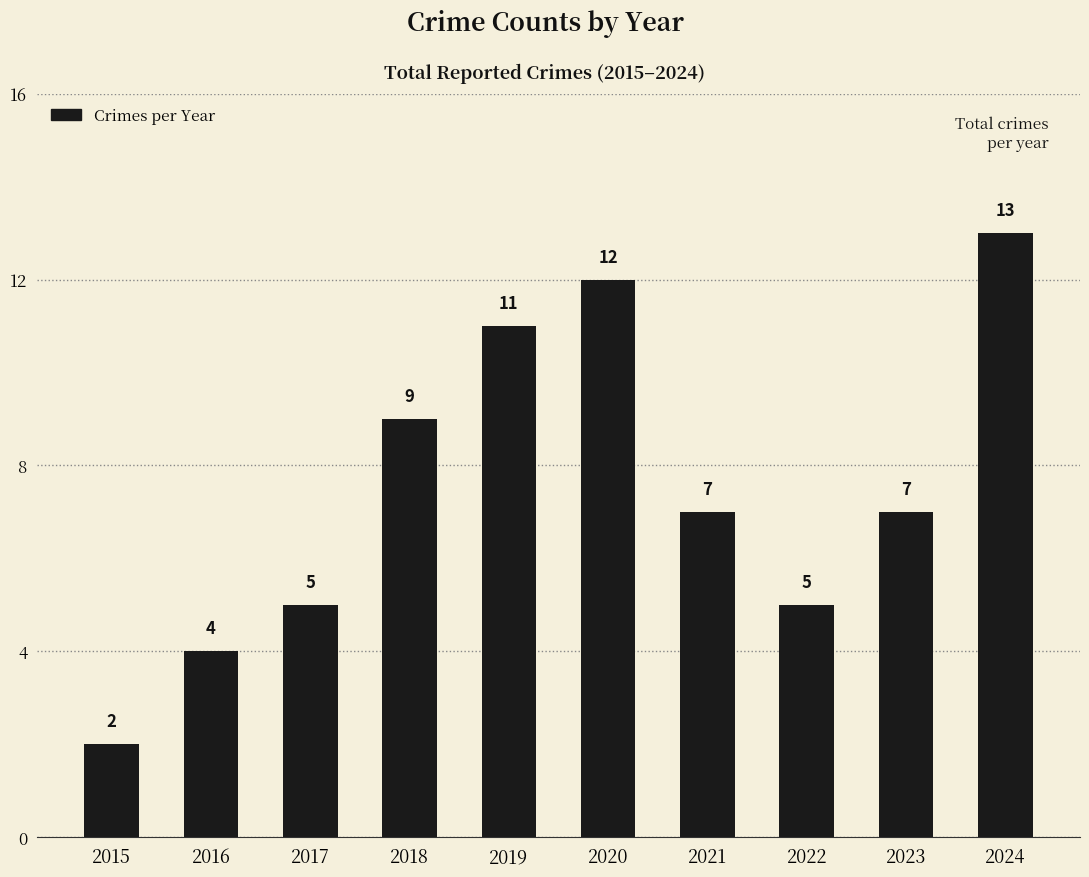

The chart shows a value of 21 at 2020. True or false?

False